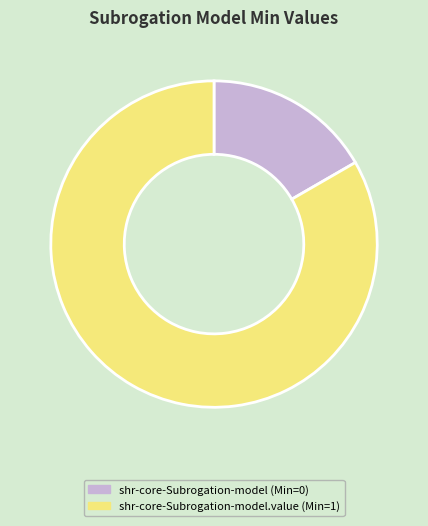

Is there a majority slice in this chart?

Yes